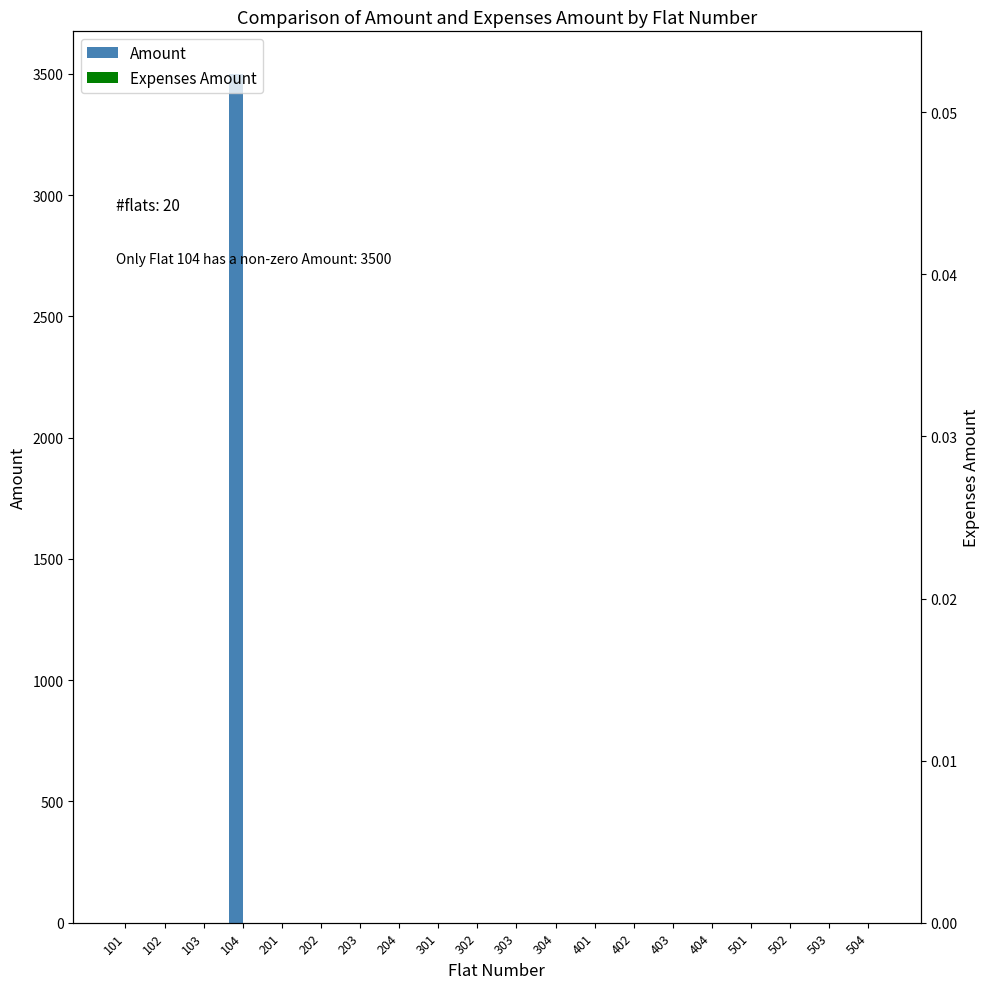

The Amount series shows 0 at 301. True or false?

True